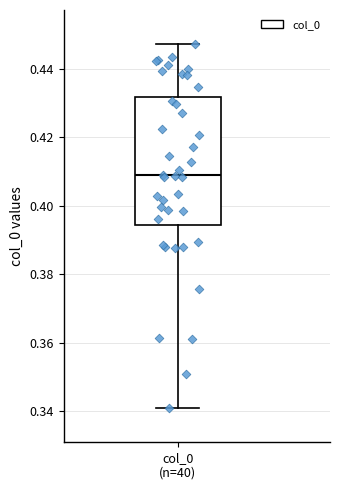

Transcribe this box plot: give where the median line is, the range the box spans, and where the two whiskers end, as read against the y-axis. The values are not printed on the chart, so give them approximately, as read against the axis.

median 0.408, box 0.394 to 0.432, whiskers 0.340 to 0.448